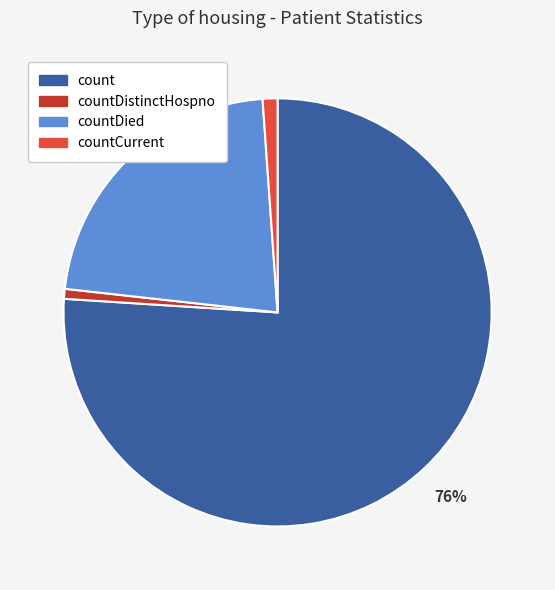

Is it true that count is 76% of the pie?

True